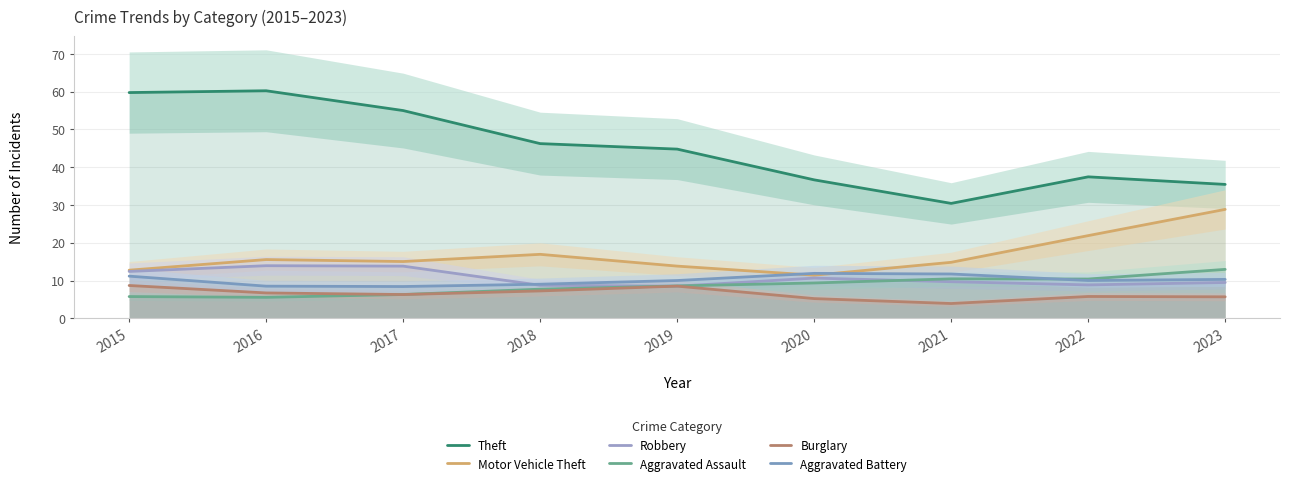

List the labels in order of Burglary value, smallest first.

2021, 2020, 2023, 2022, 2017, 2016, 2018, 2019, 2015